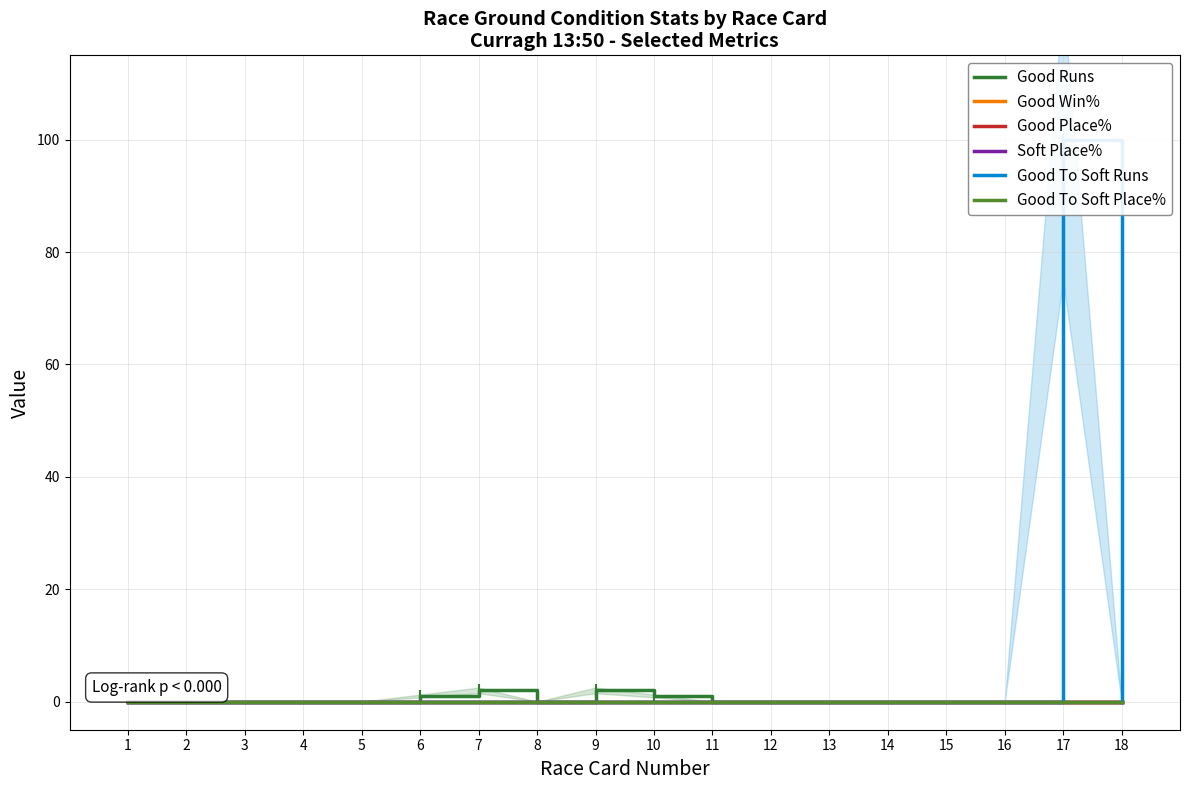

At which category is the sum across all series the highest?

17